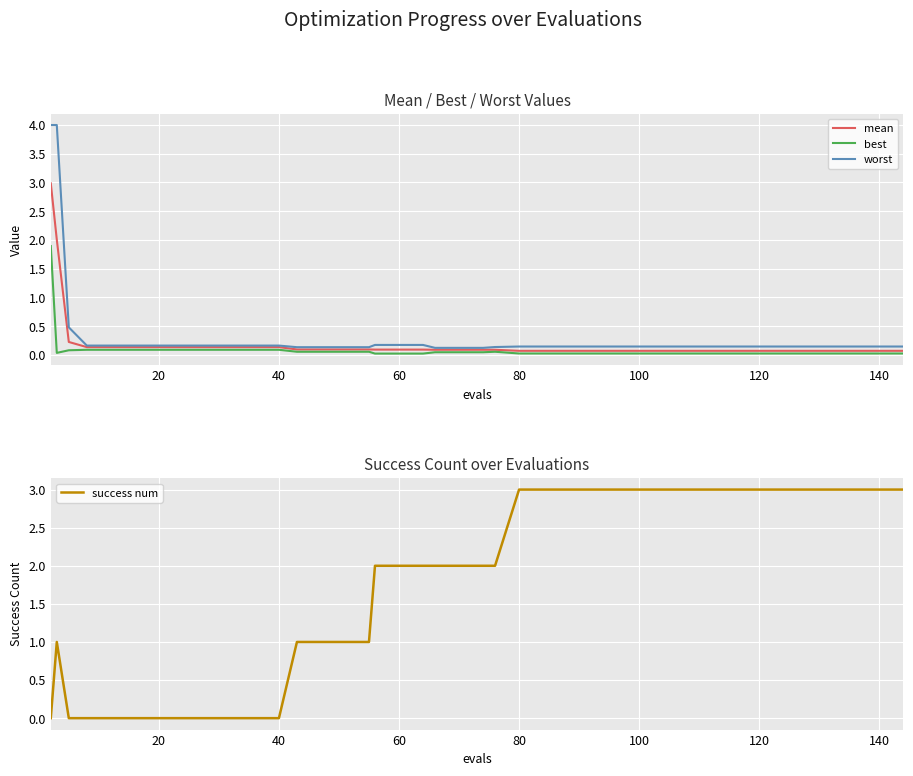

What is the maximum value for mean?

3.0